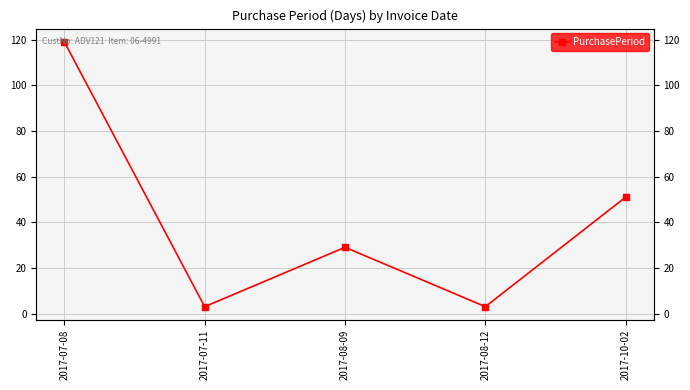

Where is the data nearest to the value 61?

2017-10-02